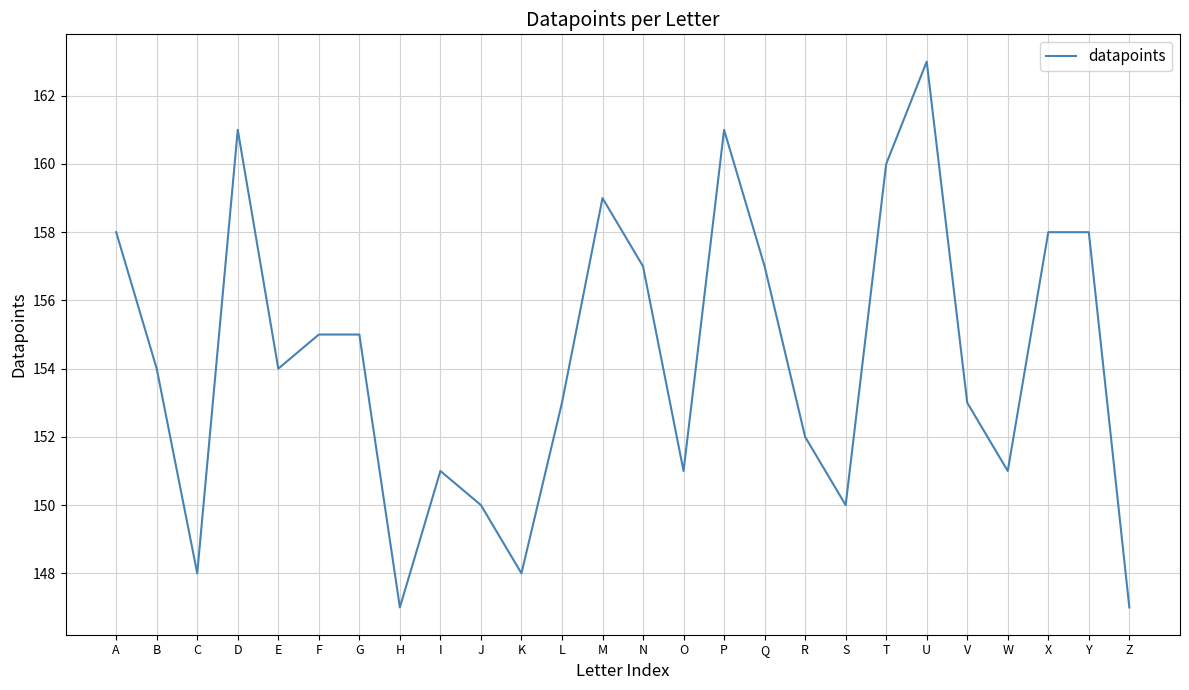

What is the approximate value at Z?

147